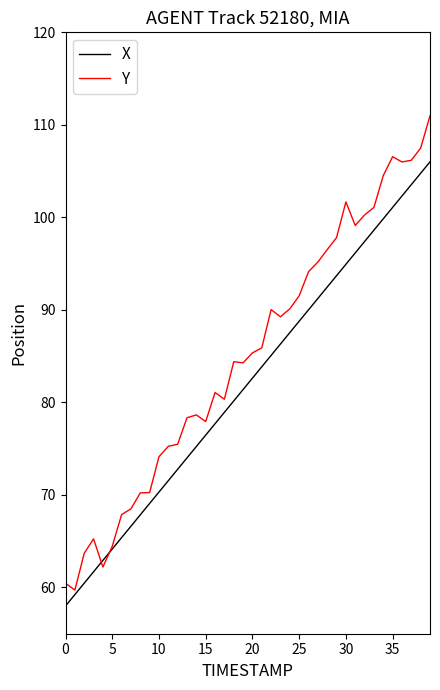

List the series in order of their peak value, lowest first.

X, Y